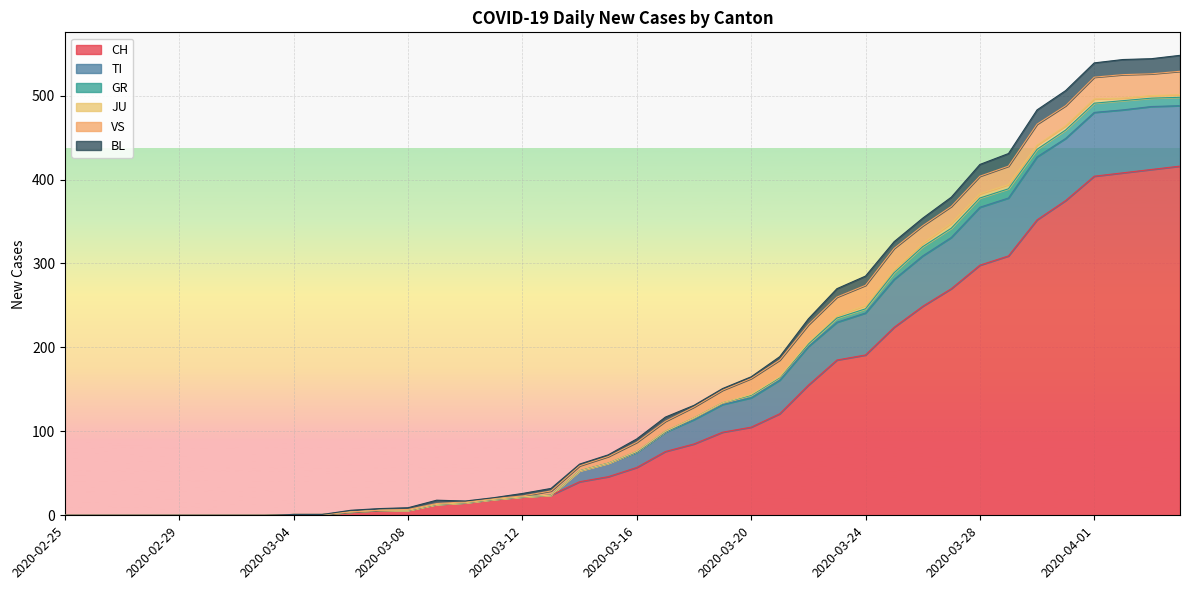

At which category is the sum across all series the highest?

2020-04-04